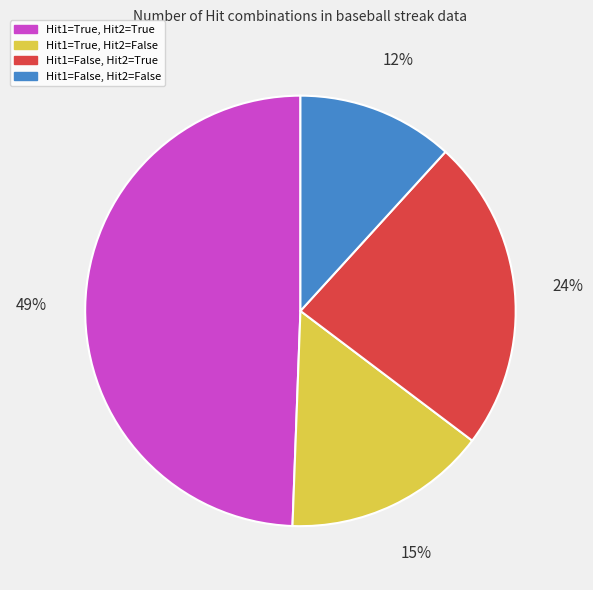

Is there a majority slice in this chart?

No